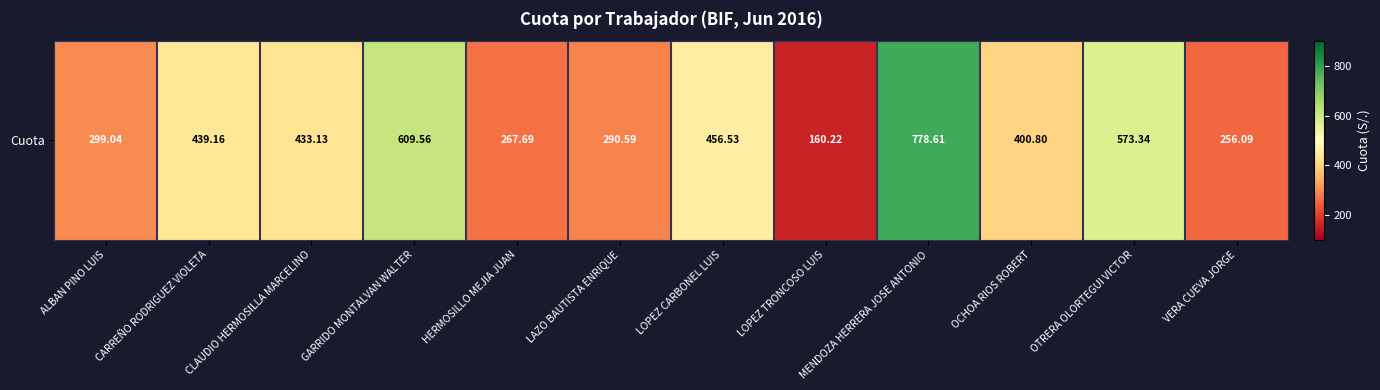

What is the sum of all values?

4964.8